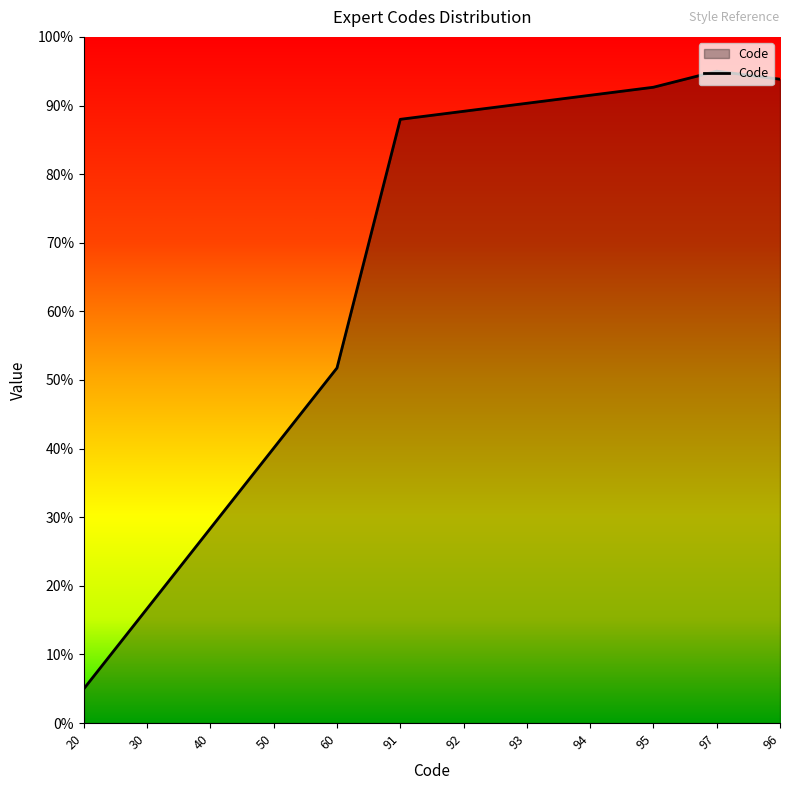

What is the difference between the values at 94 and 30?

74.8